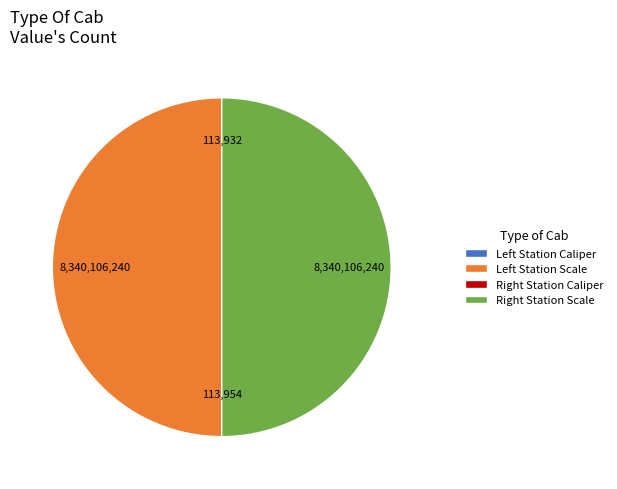

Is there a majority slice in this chart?

No